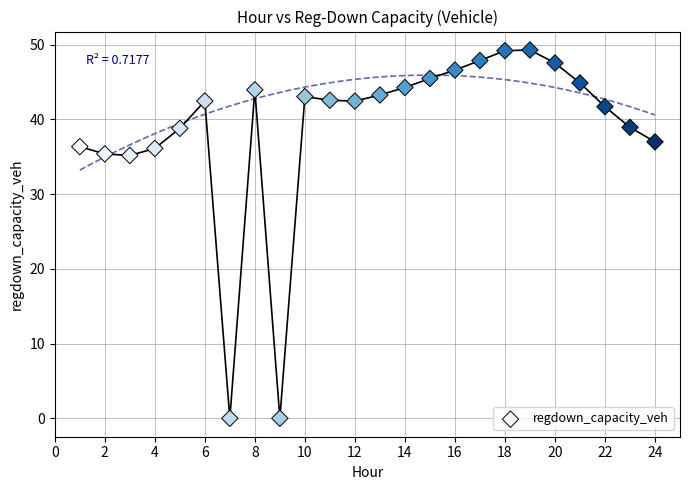

What is the range of X values (max minus min)?

23.0